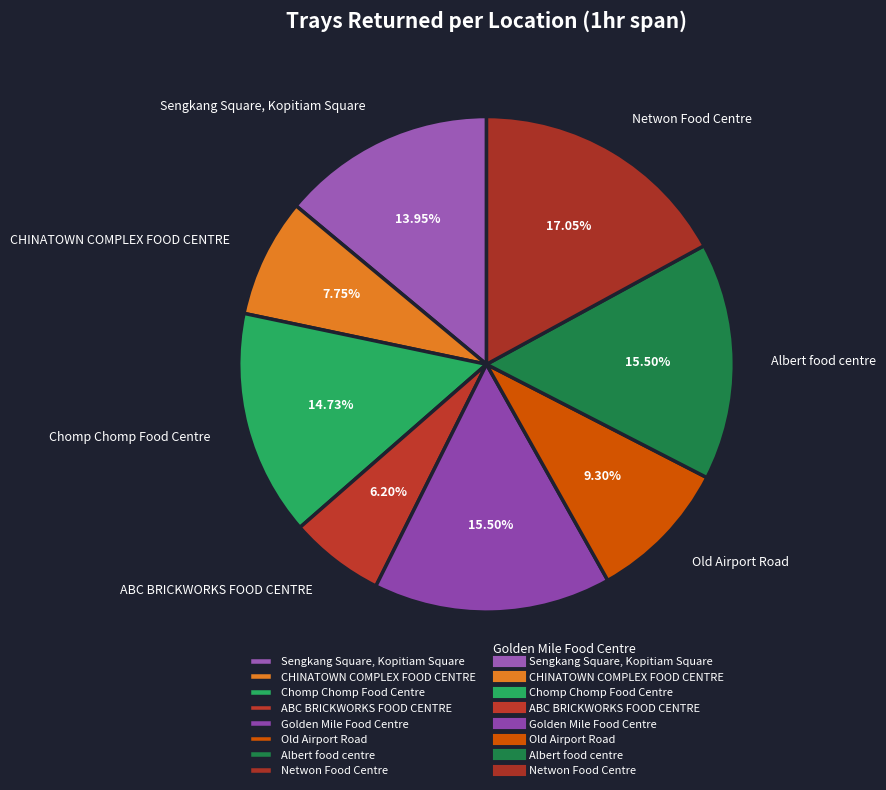

Approximately how many times larger is the value at Albert food centre compared to ABC BRICKWORKS FOOD CENTRE?

2.5